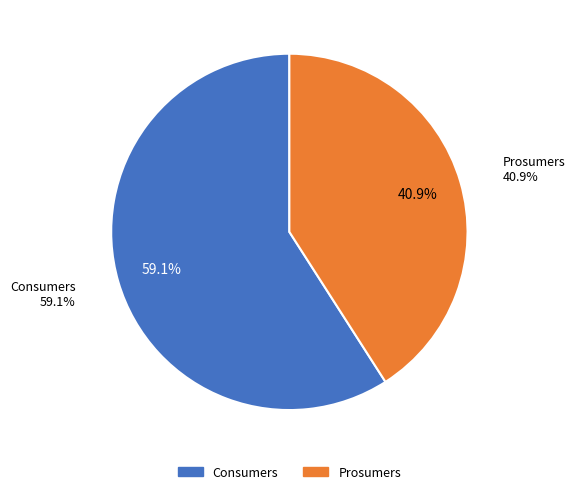

Which category has the smallest portion of the pie?

Prosumers